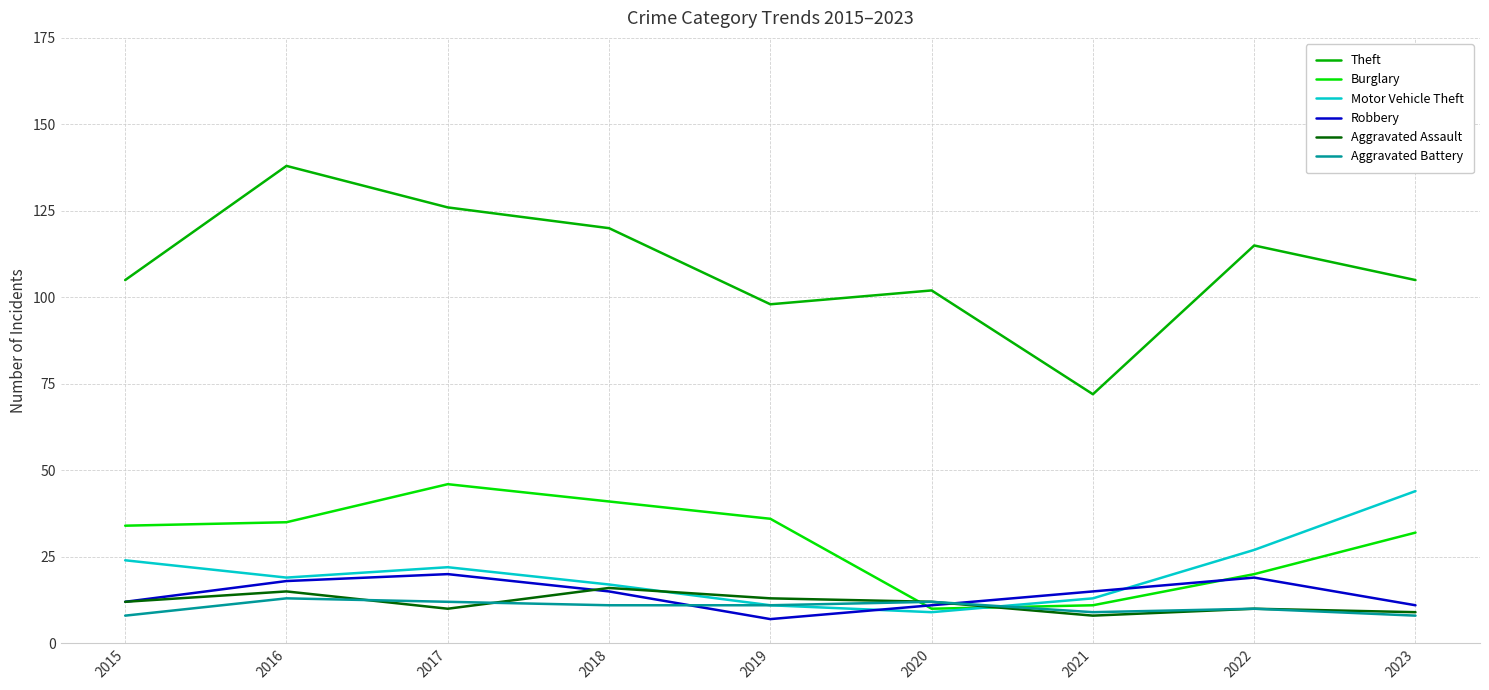

Between which two adjacent categories do Burglary and Aggravated Battery first intersect?

2019 and 2020